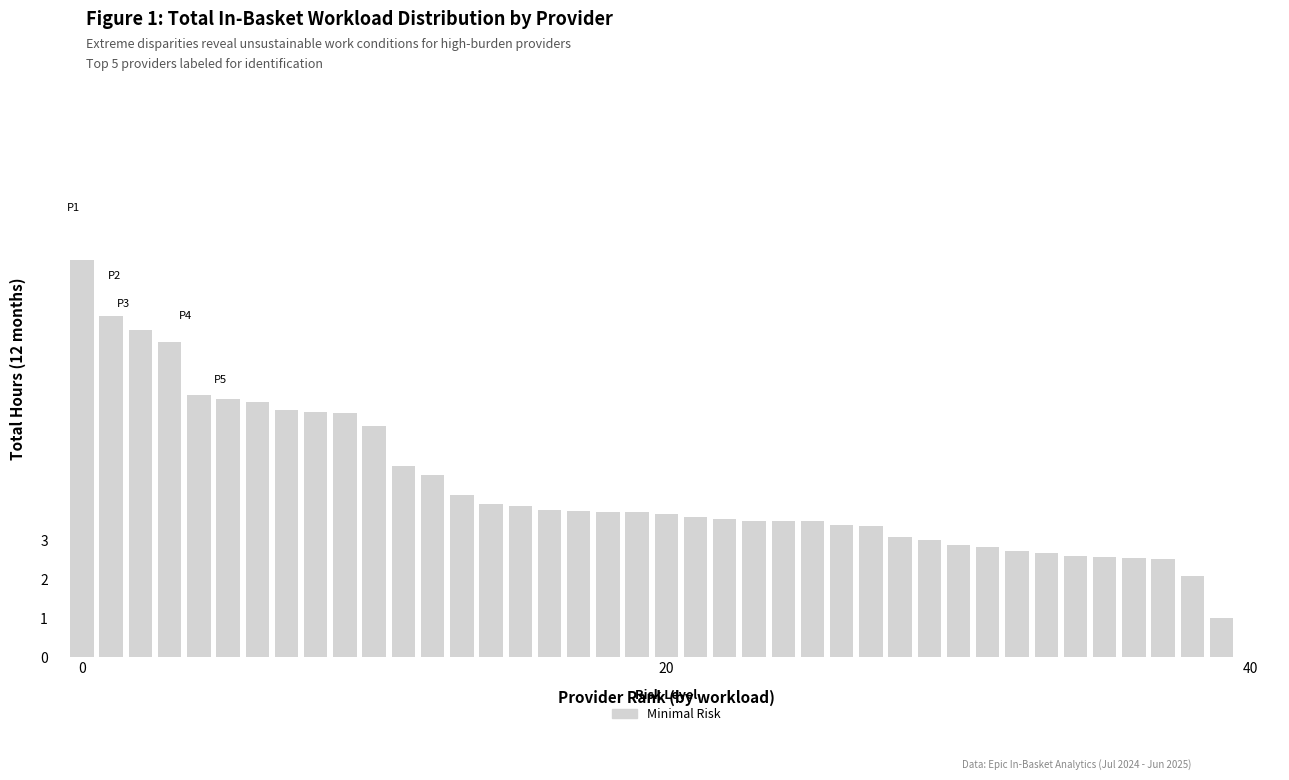

What is the maximum value shown in the chart?

10.3